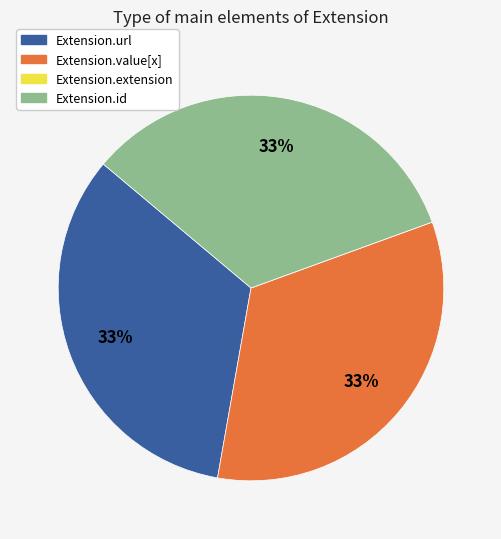

The Extension.value[x] slice represents 26% of the pie. True or false?

False